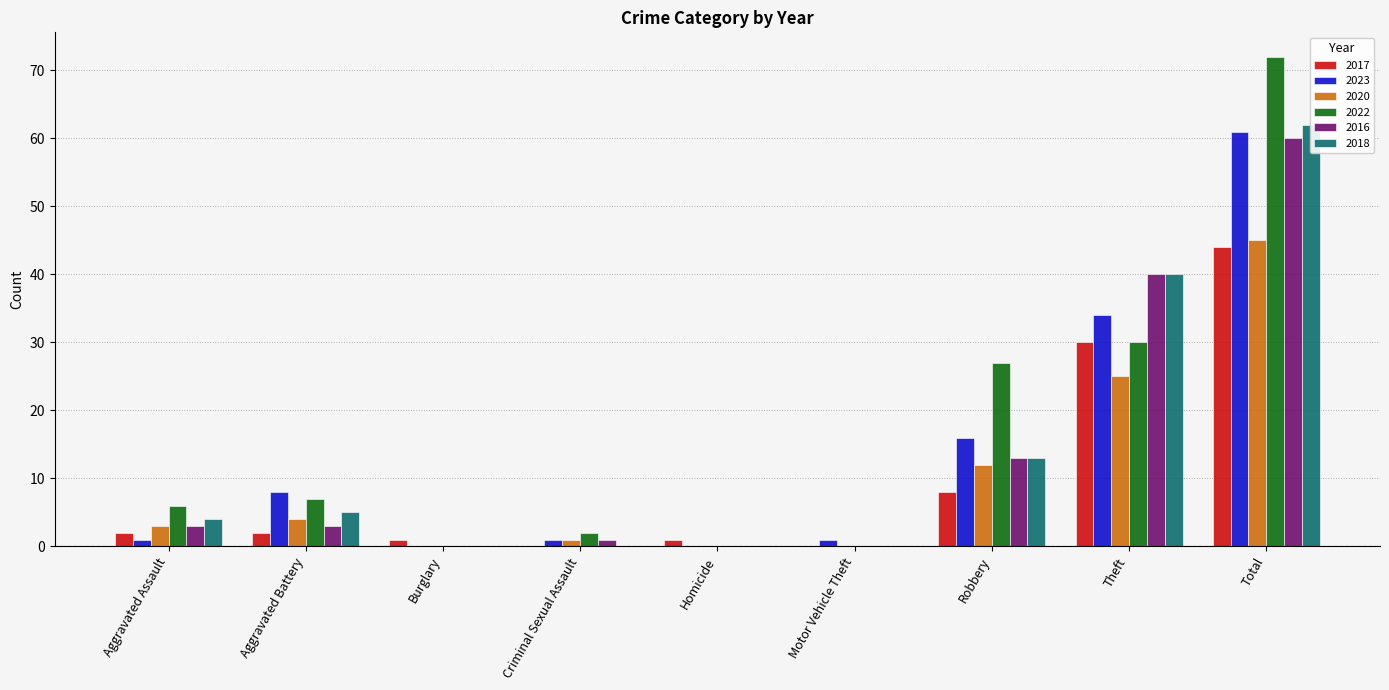

Reading left to right, what are all the values shown in this chart?

2017: 2	2	1	0	1	0	8	30	44
2023: 1	8	0	1	0	1	16	34	61
2020: 3	4	0	1	0	0	12	25	45
2022: 6	7	0	2	0	0	27	30	72
2016: 3	3	0	1	0	0	13	40	60
2018: 4	5	0	0	0	0	13	40	62